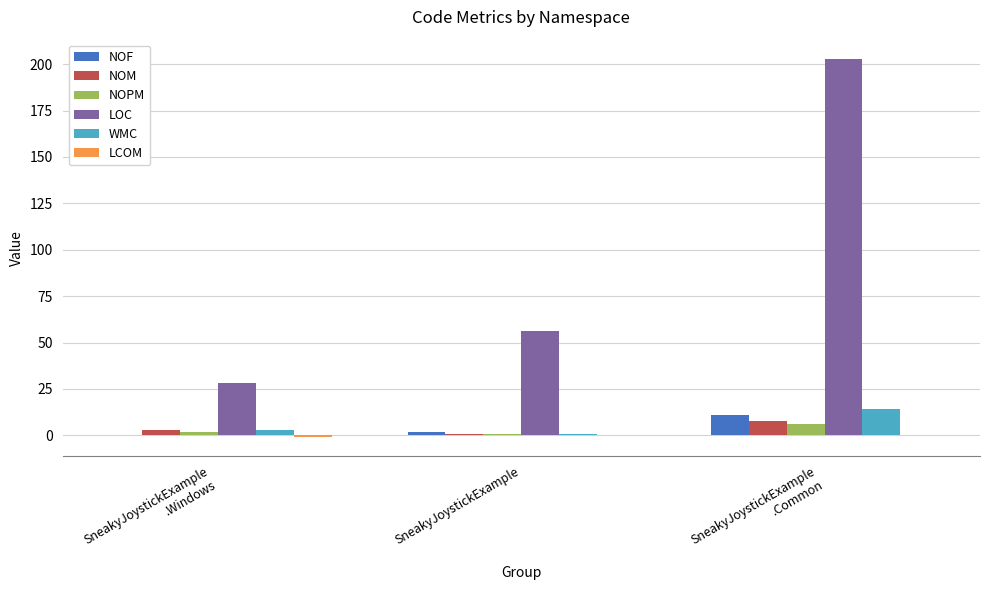

Which series has the largest total across all categories?

LOC